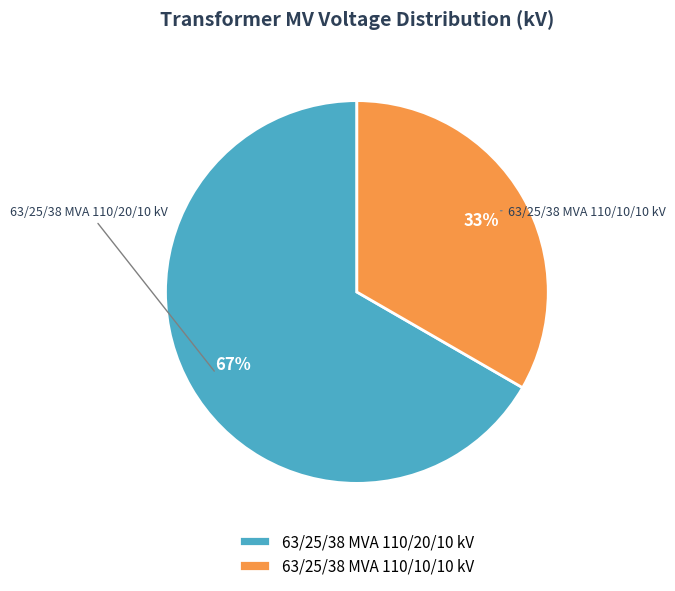

To the nearest percent, what is the average slice percentage?

50%